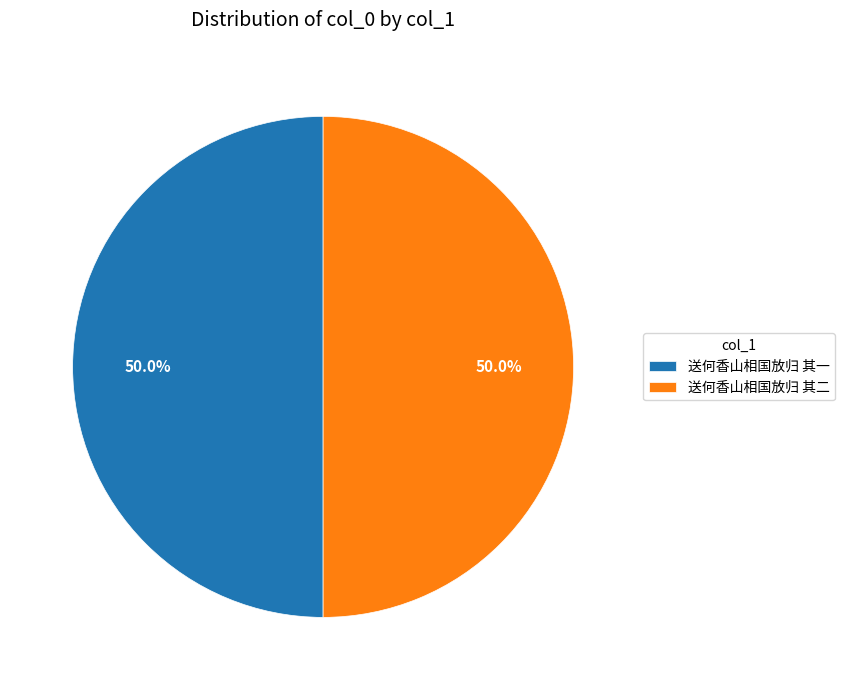

True or false: 送何香山相国放归 其一 accounts for 38% of the total.

False